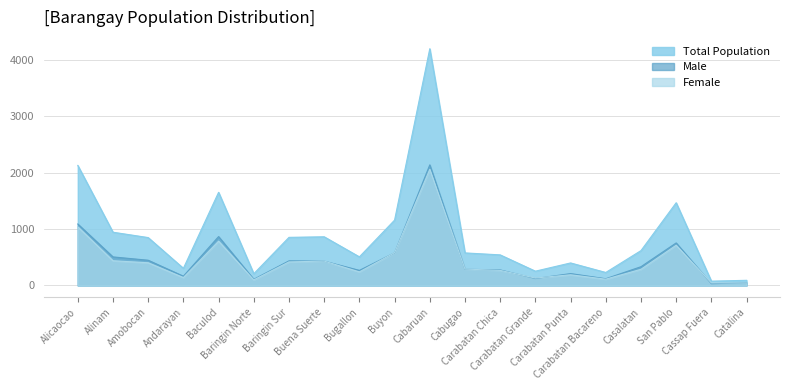

What is the smallest value displayed?

31